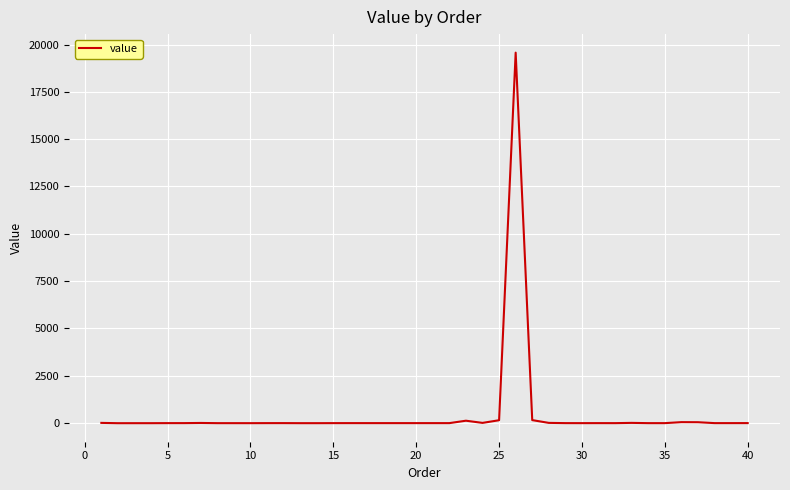

What is the difference between the maximum and minimum values?

19574.7